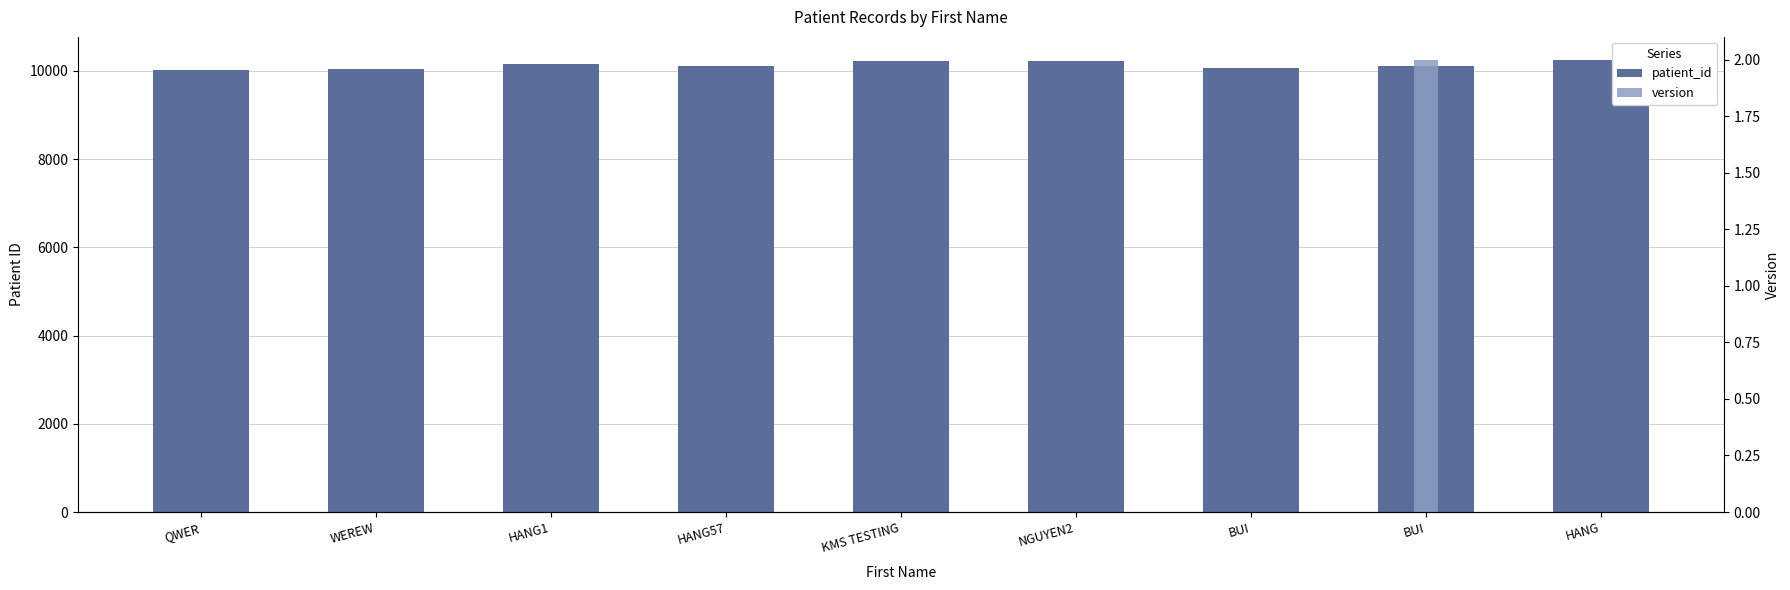

Count the number of categories in the chart.

9